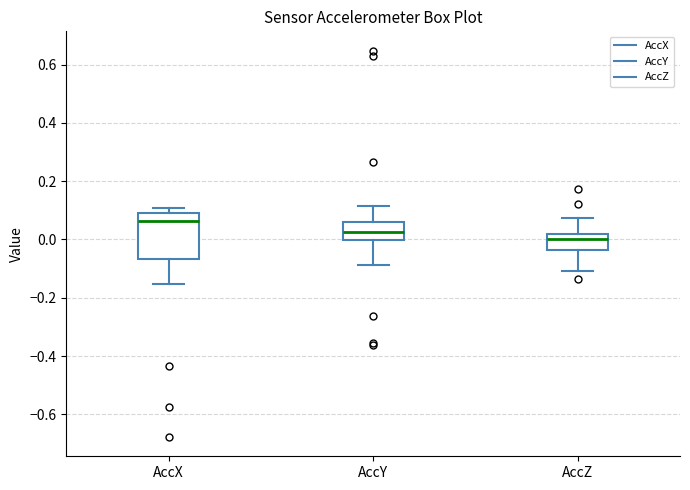

Where is the lower edge of the box for AccZ on the y-axis? The values are not printed on the chart, so give them approximately, as read against the axis.

-0.04